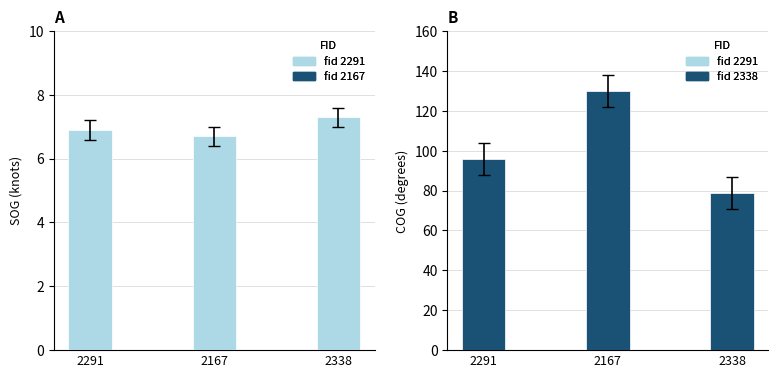

Is it true that COG equals 130.1 at 2167?

True